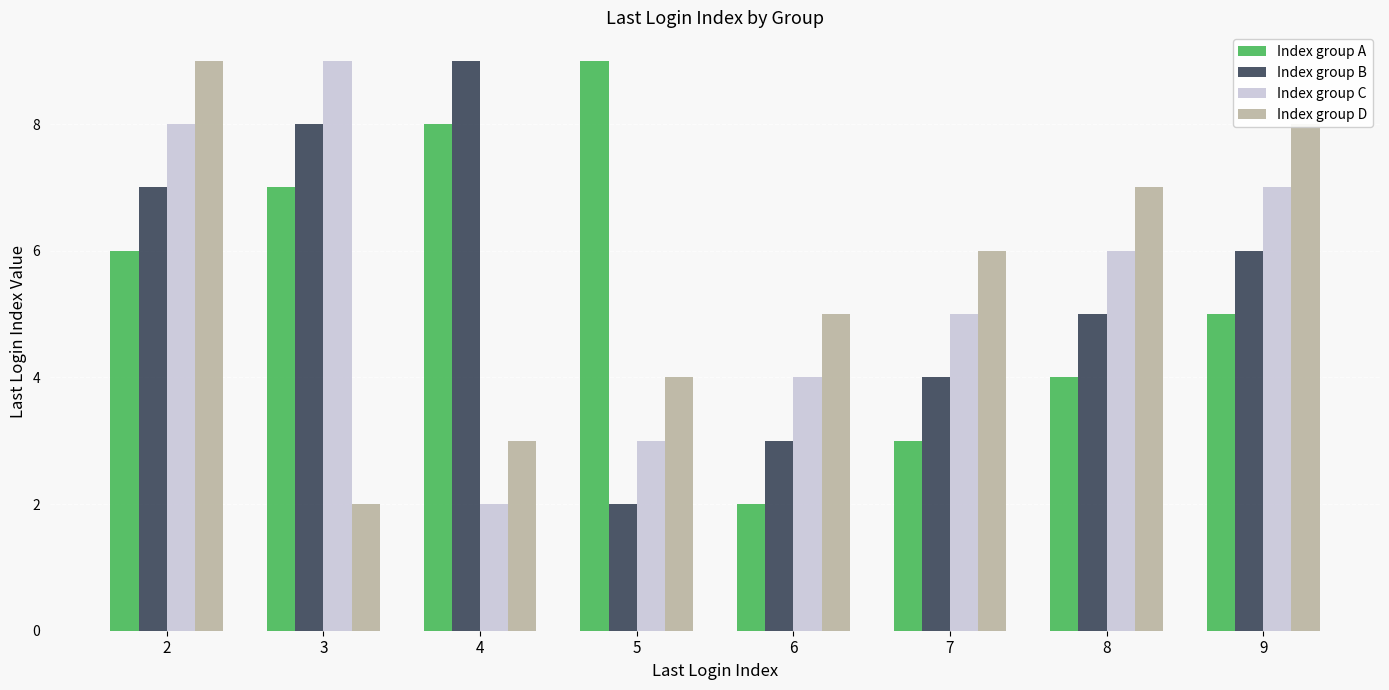

Reading left to right, list all the values displayed in this chart.

Index group A: 2=6	3=7	4=8	5=9	6=2	7=3	8=4	9=5
Index group B: 2=7	3=8	4=9	5=2	6=3	7=4	8=5	9=6
Index group C: 2=8	3=9	4=2	5=3	6=4	7=5	8=6	9=7
Index group D: 2=9	3=2	4=3	5=4	6=5	7=6	8=7	9=8